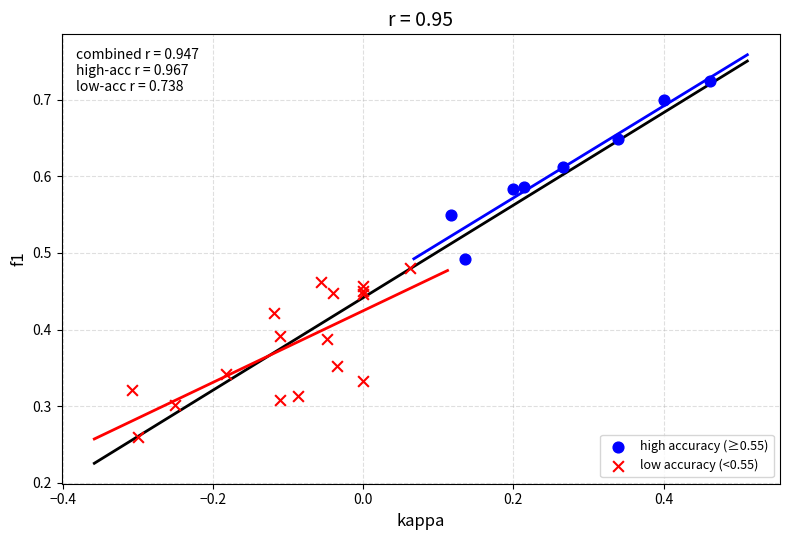

Which series contains the highest Y value?

high accuracy (≥0.55)